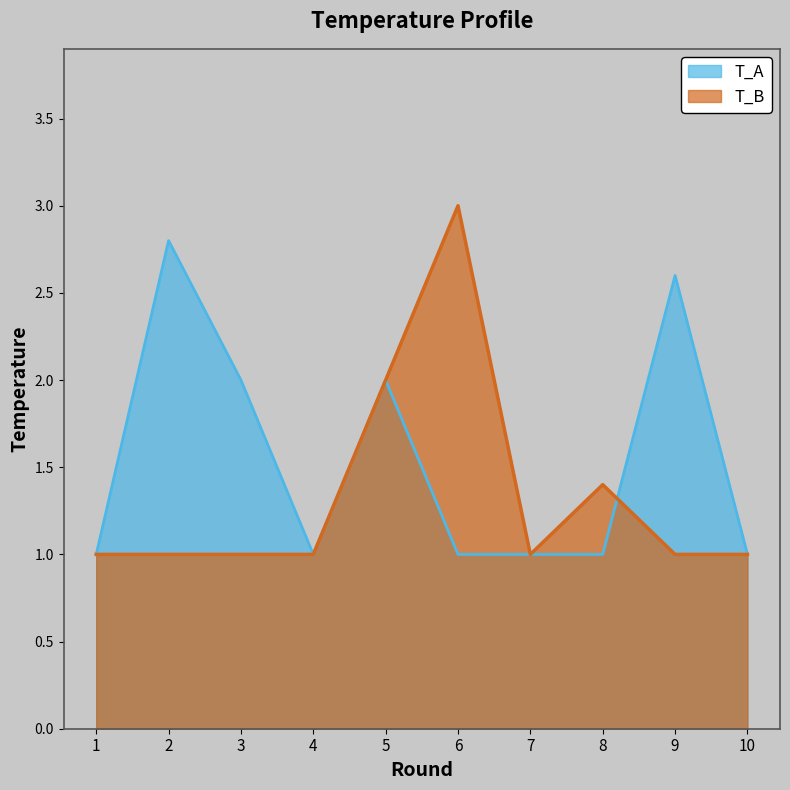

The T_A series shows 1.0 at 1. True or false?

True